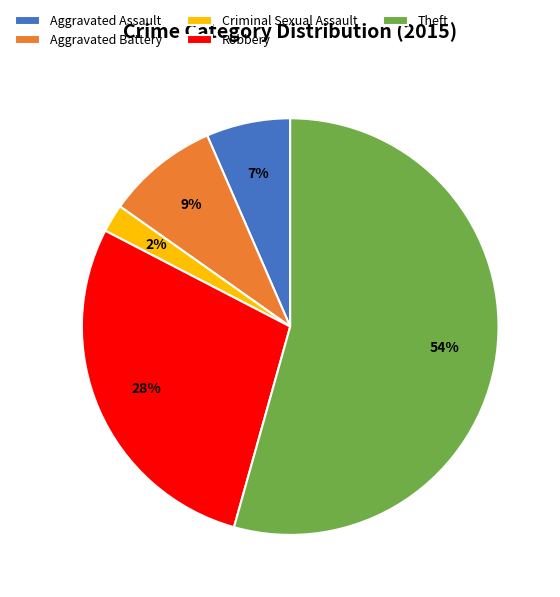

Does any single category account for the majority?

Yes